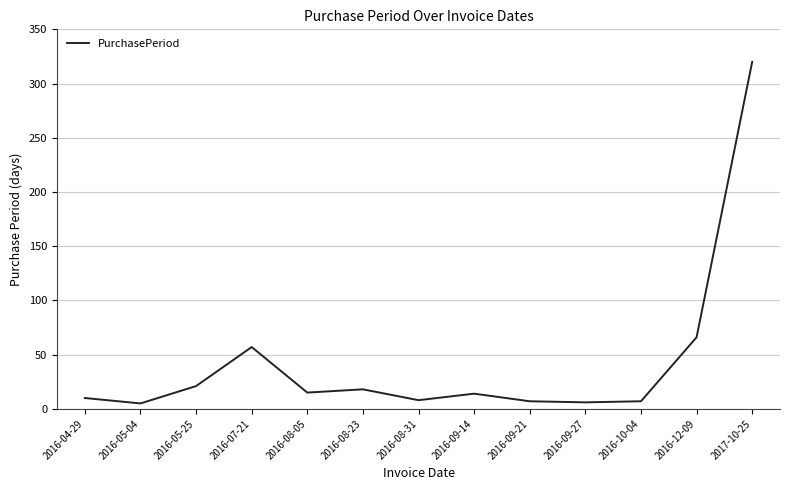

What position from the left is 2017-10-25?

13